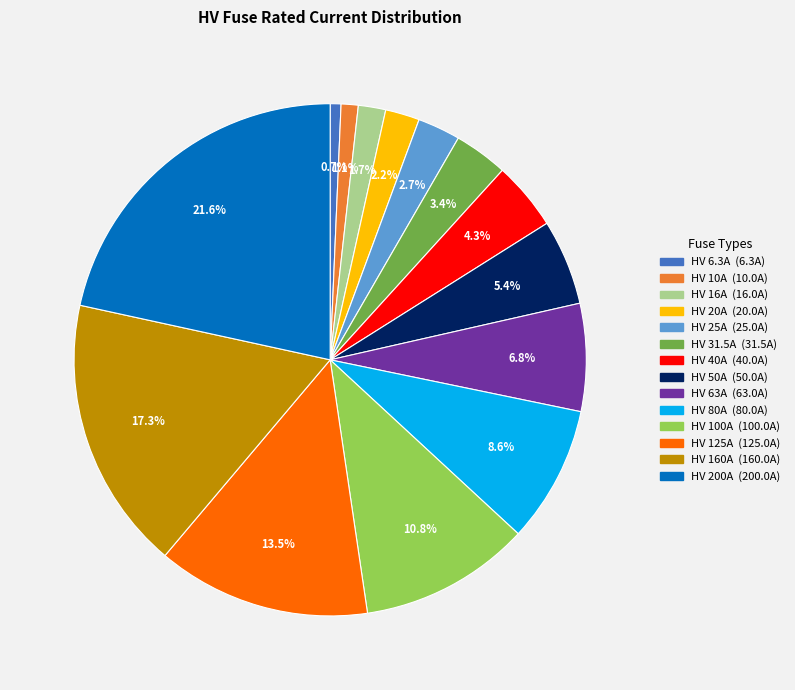

Combined, do HV 31.5A and HV 63A account for over 50%?

No